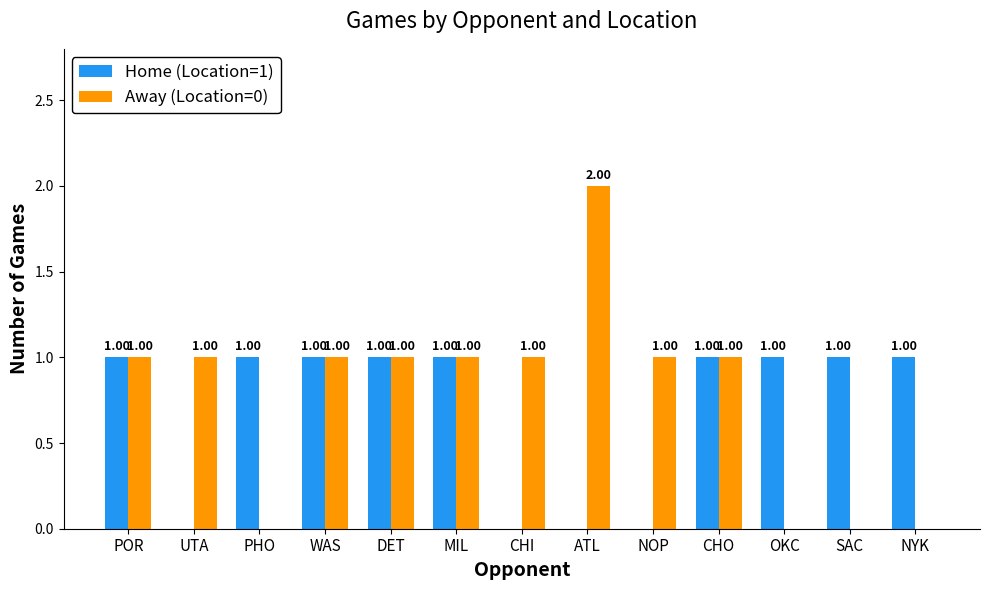

Reading left to right, transcribe all the data shown in this chart.

Home (Location=1): 1	0	1	1	1	1	0	0	0	1	1	1	1
Away (Location=0): 1	1	0	1	1	1	1	2	1	1	0	0	0